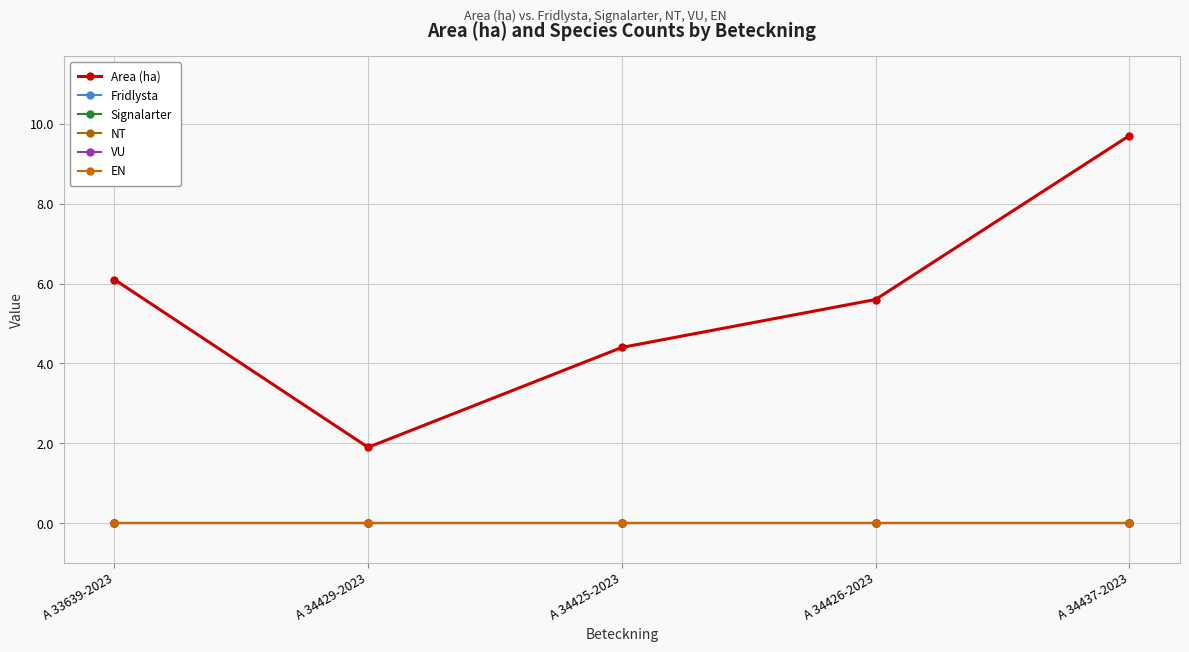

Which series has the largest total across all categories?

Area (ha)